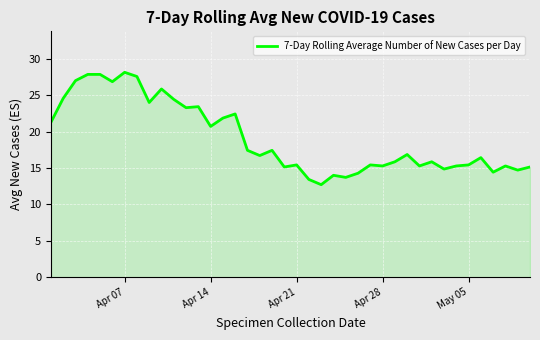

What is the minimum value shown in the chart?

12.7